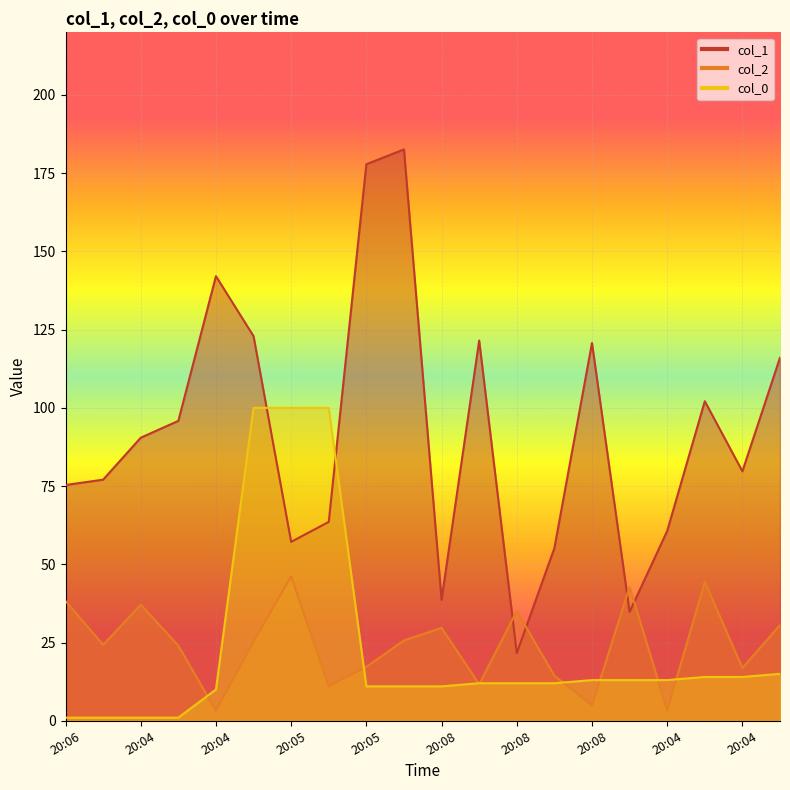

What is the label of the 3rd point from the right?

20:07